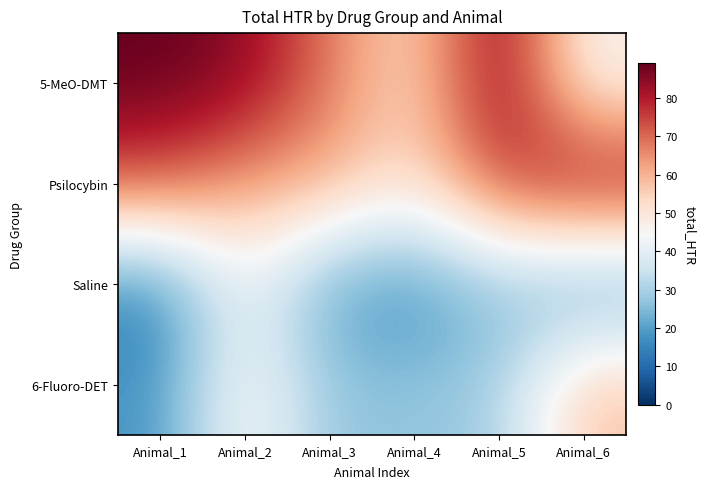

What is the greatest value displayed?

89